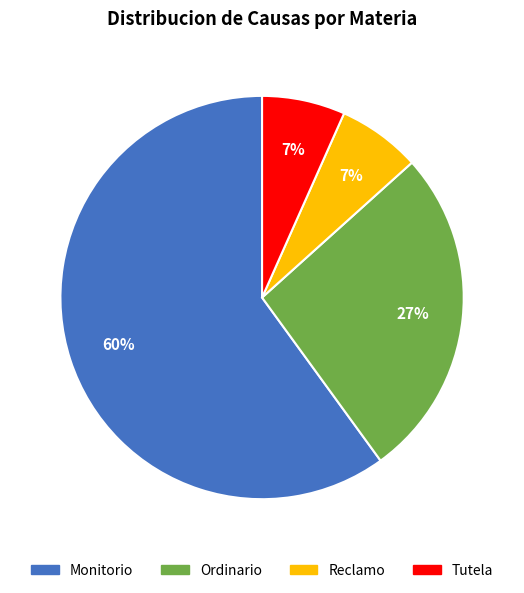

Is there a majority slice in this chart?

Yes